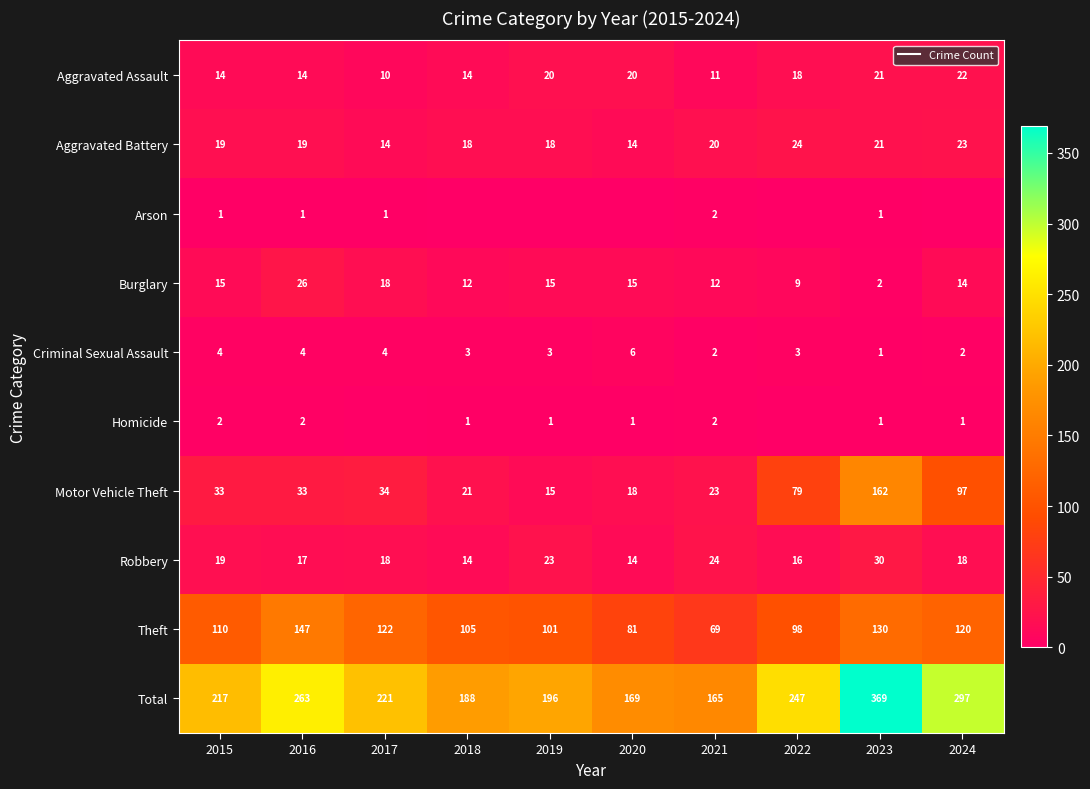

At which category is the sum across all series the highest?

2023